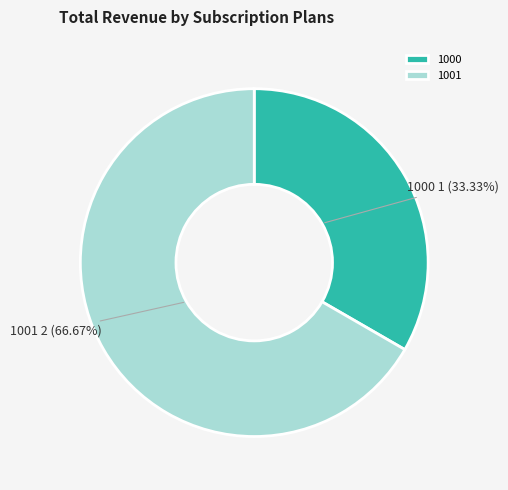

How many segments does this pie chart have?

2